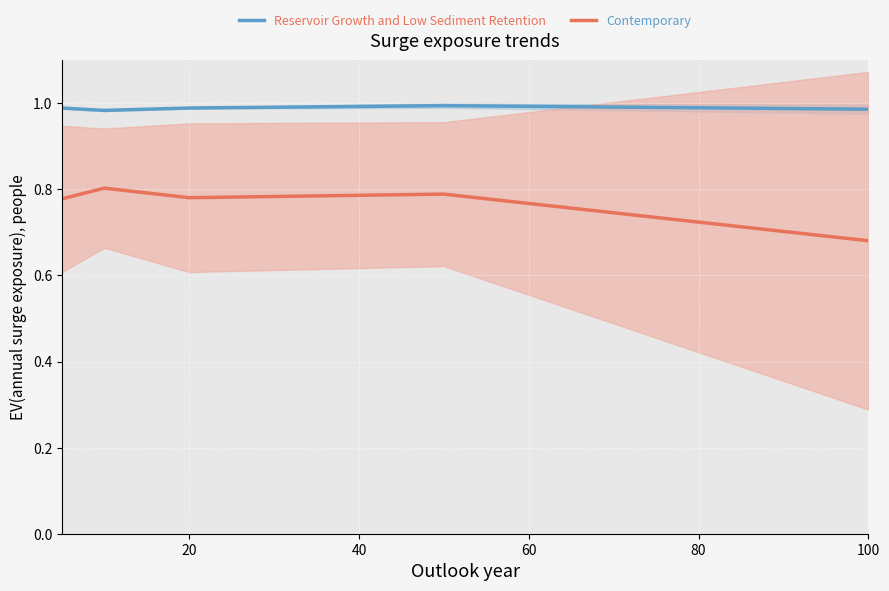

What are all the series names shown in the legend?

Reservoir Growth and Low Sediment Retention, Contemporary